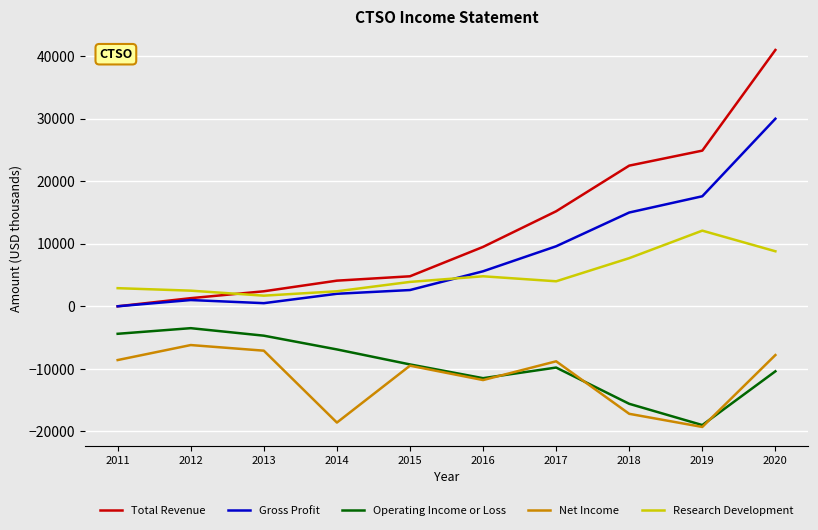

What is the spread (max minus min) of values at 2014?

22700